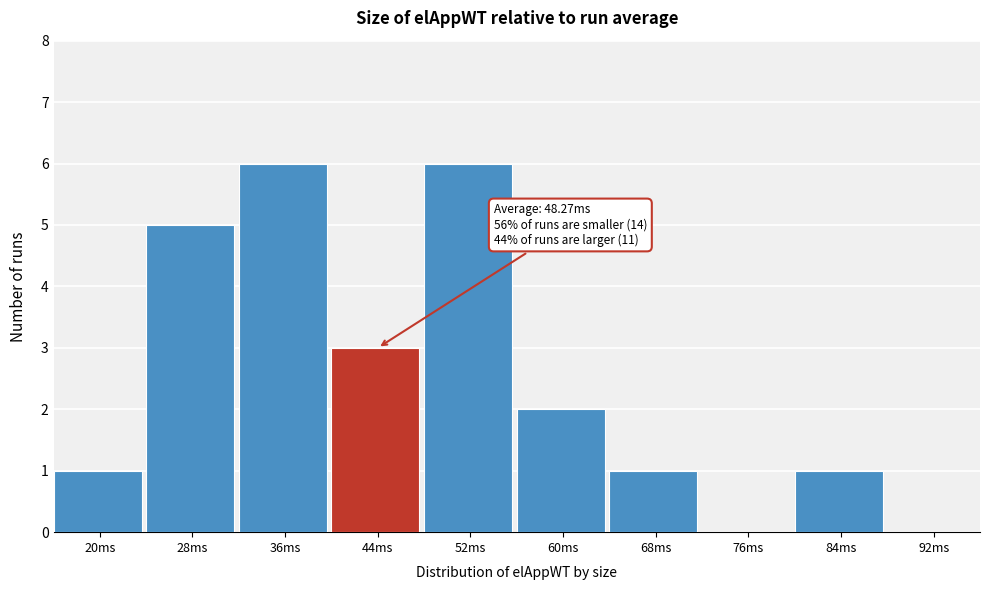

Reading left to right, transcribe all the data shown in this chart.

20ms=1	28ms=5	36ms=6	44ms=3	52ms=6	60ms=2	68ms=1	76ms=0	84ms=1	92ms=0